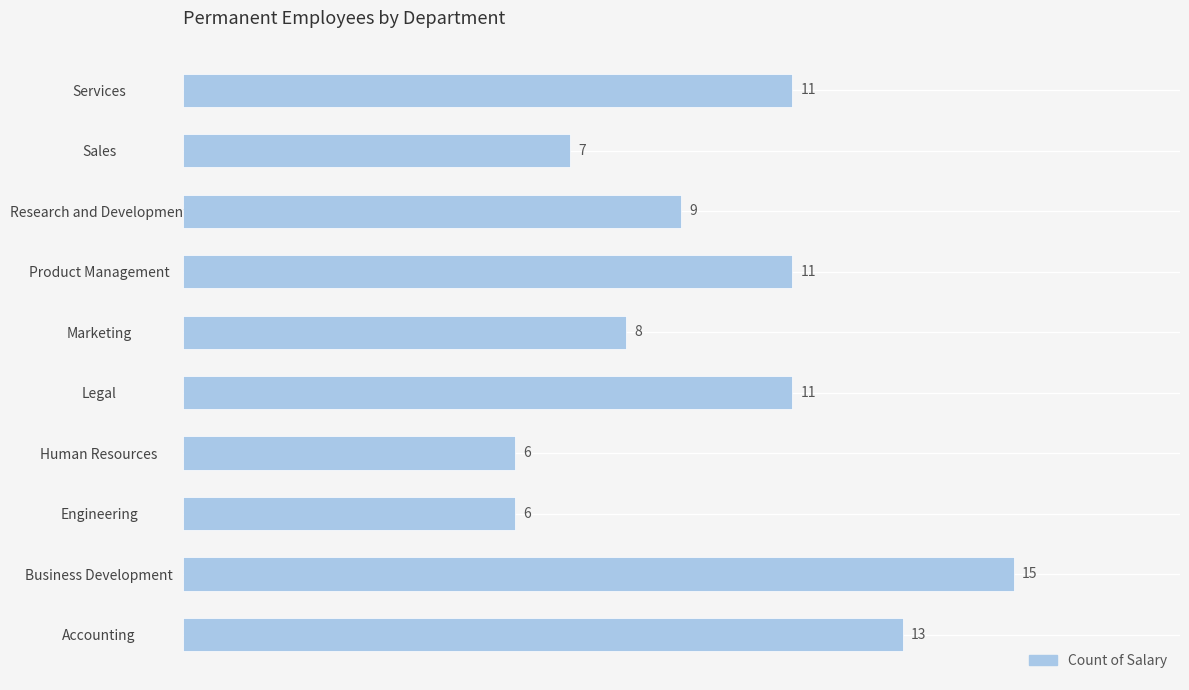

What is the difference between the second highest and minimum values?

7